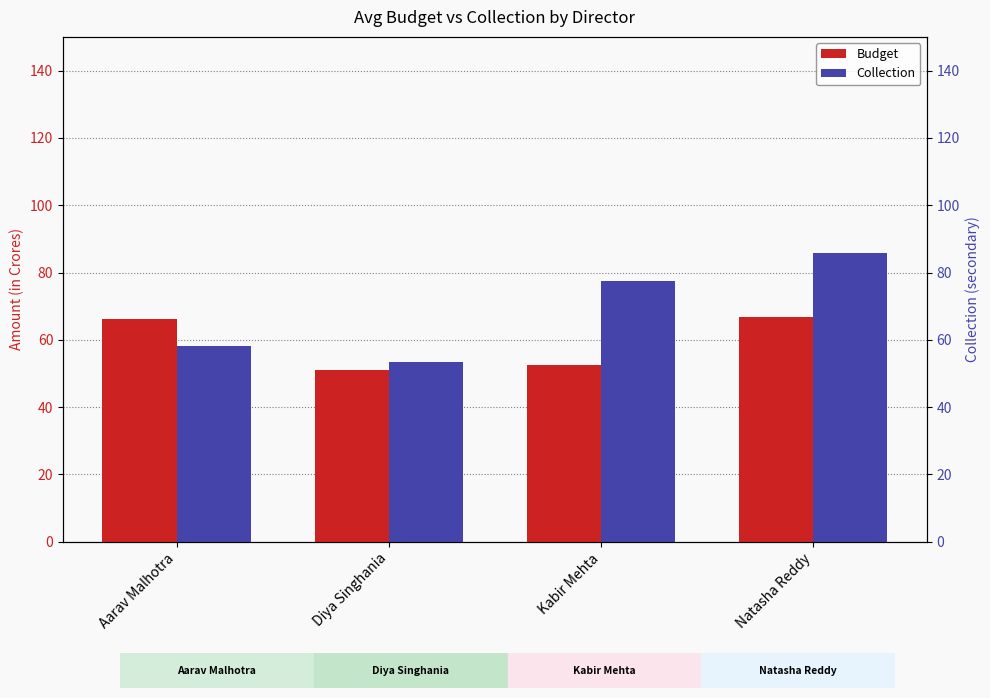

Rank the categories by Collection value from highest to lowest.

Natasha Reddy, Kabir Mehta, Aarav Malhotra, Diya Singhania